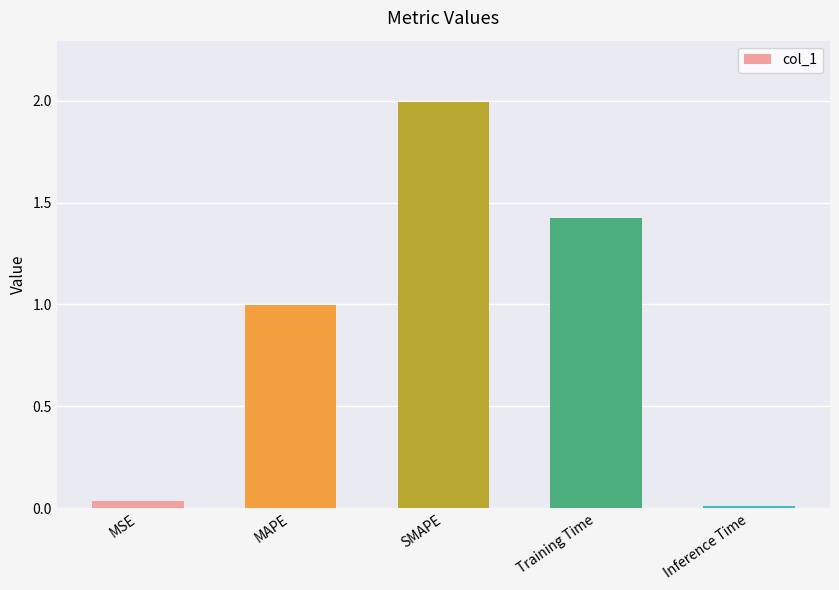

Is it true that the value at Training Time is 0.4?

False